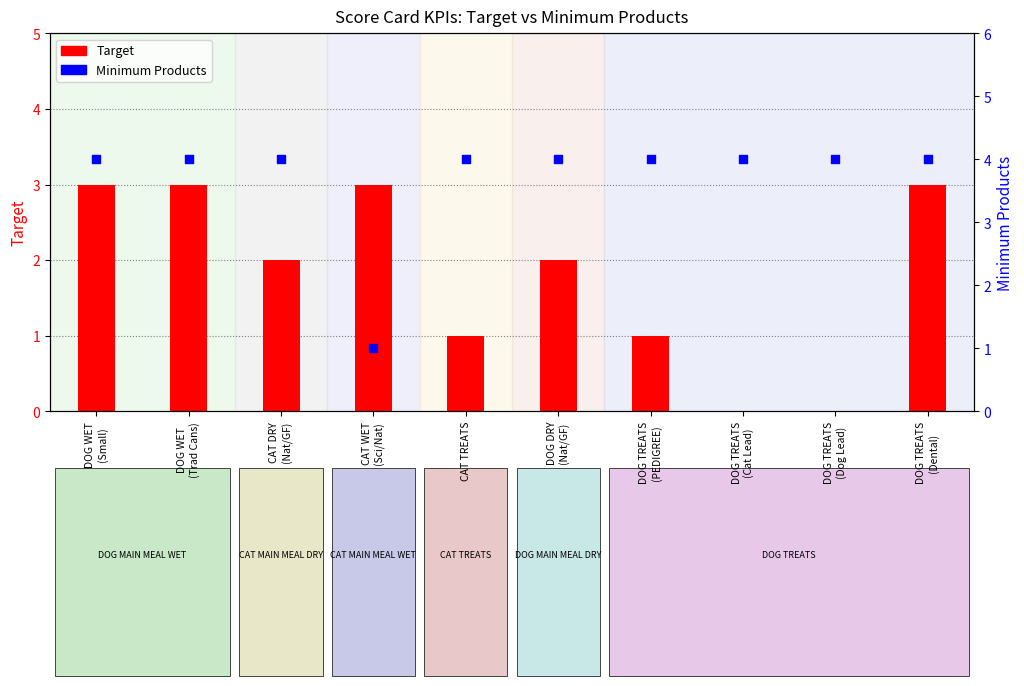

What is the total value across all series at DOG TREATS
(PEDIGREE)?

5